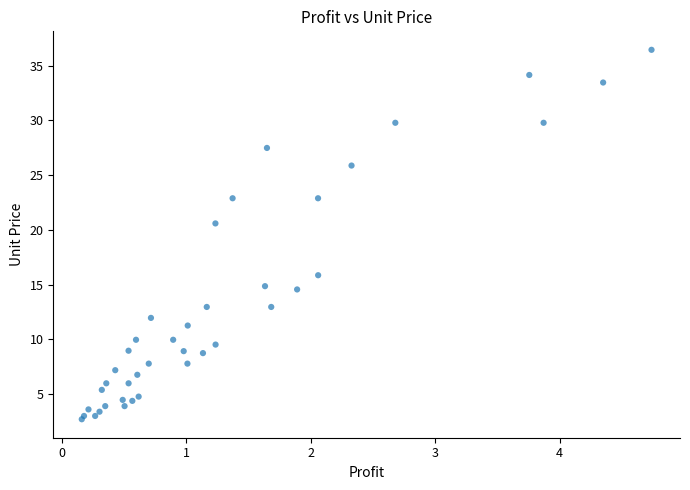

What Y value in the scatter plot is closest to 19?

20.6